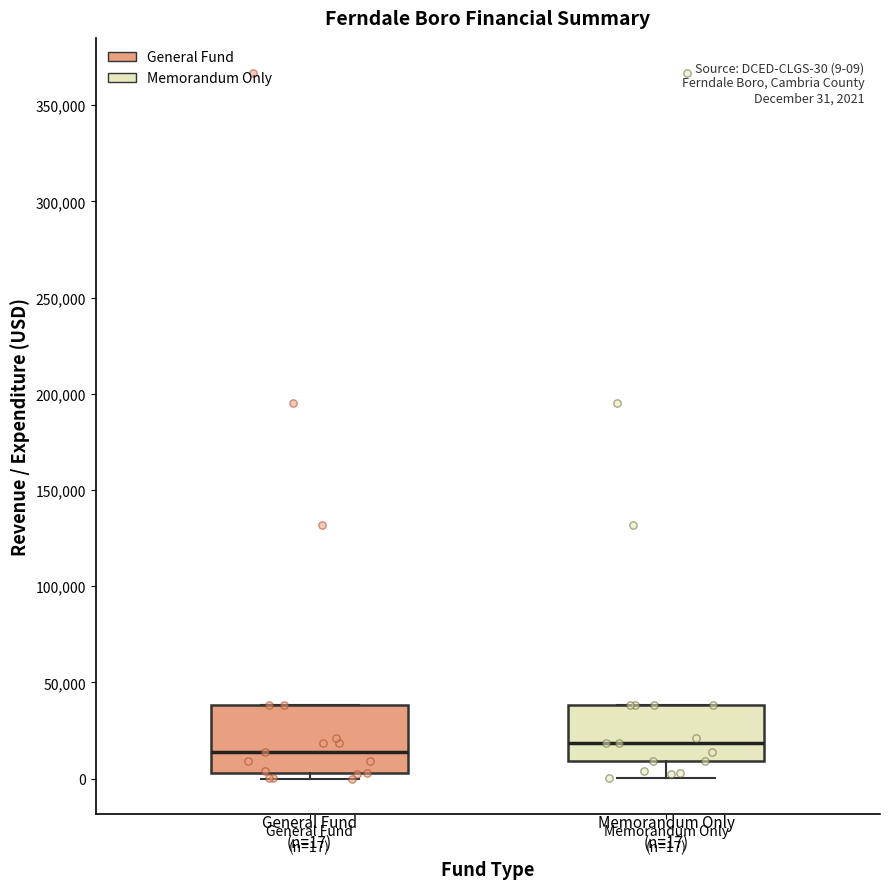

Comparing the boxes themselves (not the whiskers), which one is the tallest?

General Fund (n=17)